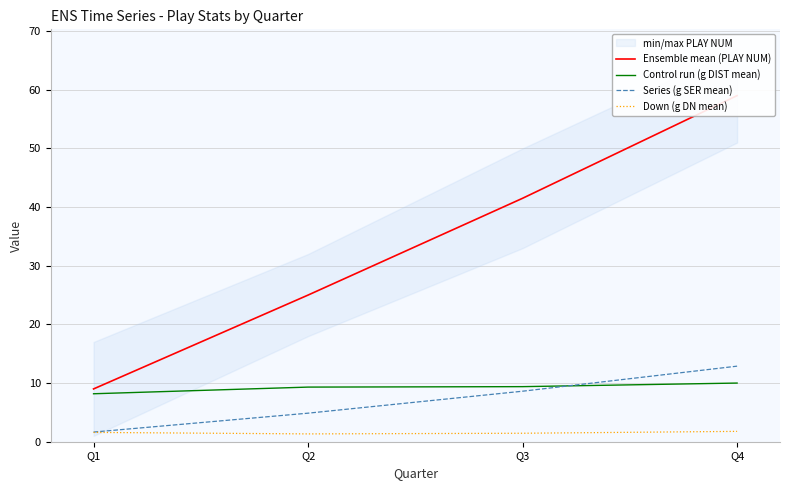

Which series has the largest range (max minus min)?

Ensemble mean (PLAY NUM)